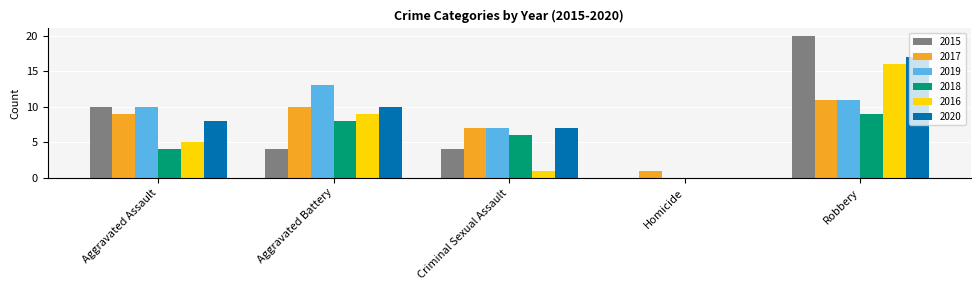

What is the total value across all series at Criminal Sexual Assault?

32